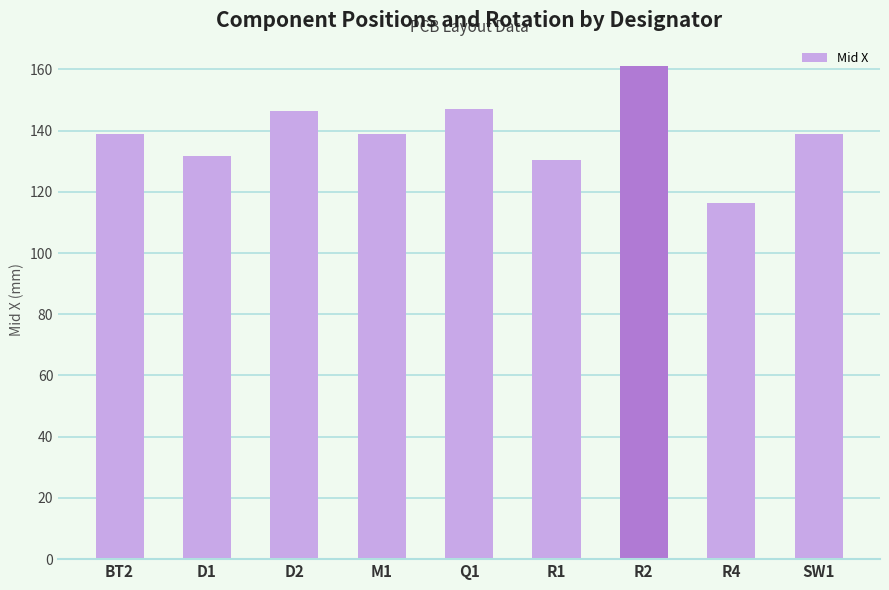

The value at R2 is 71.2. True or false?

False